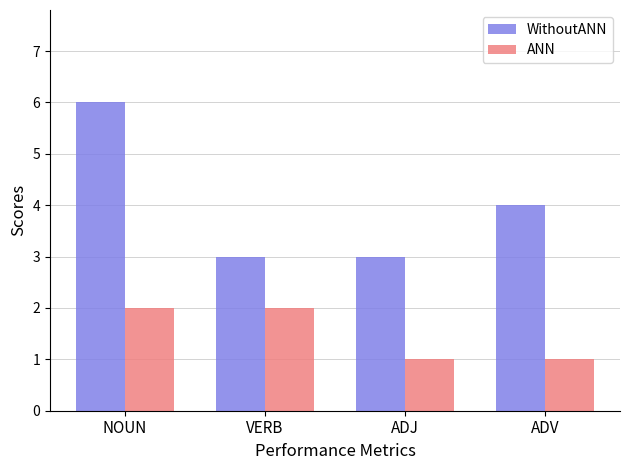

Which series has the largest total across all categories?

WithoutANN